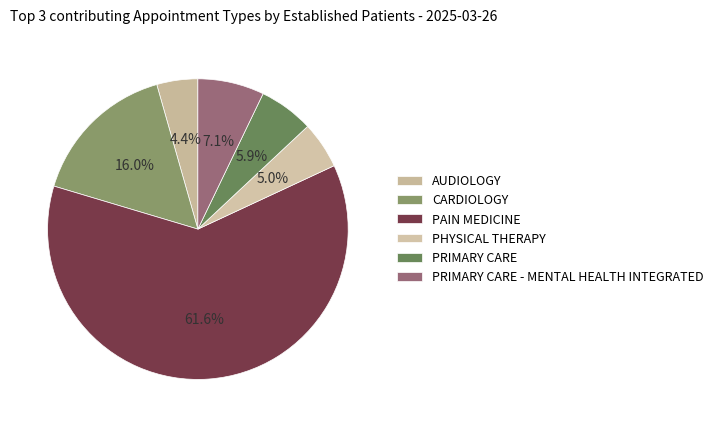

Which slice is the largest?

PAIN MEDICINE